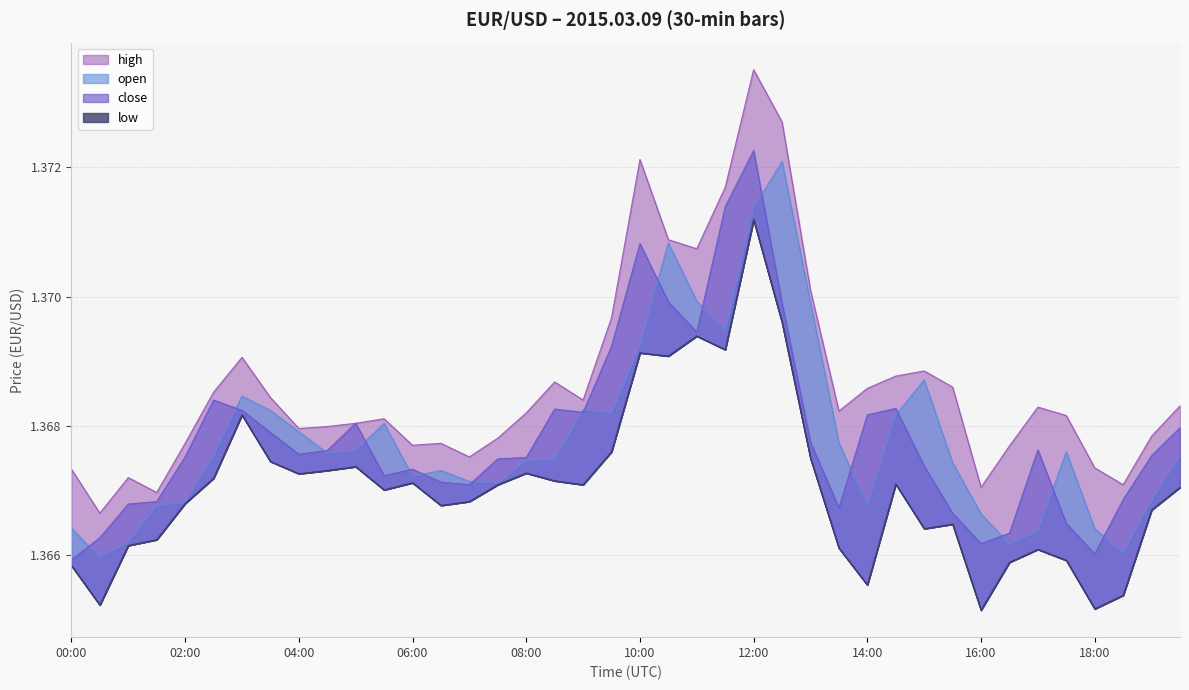

Where is the first local minimum for low?

00:30